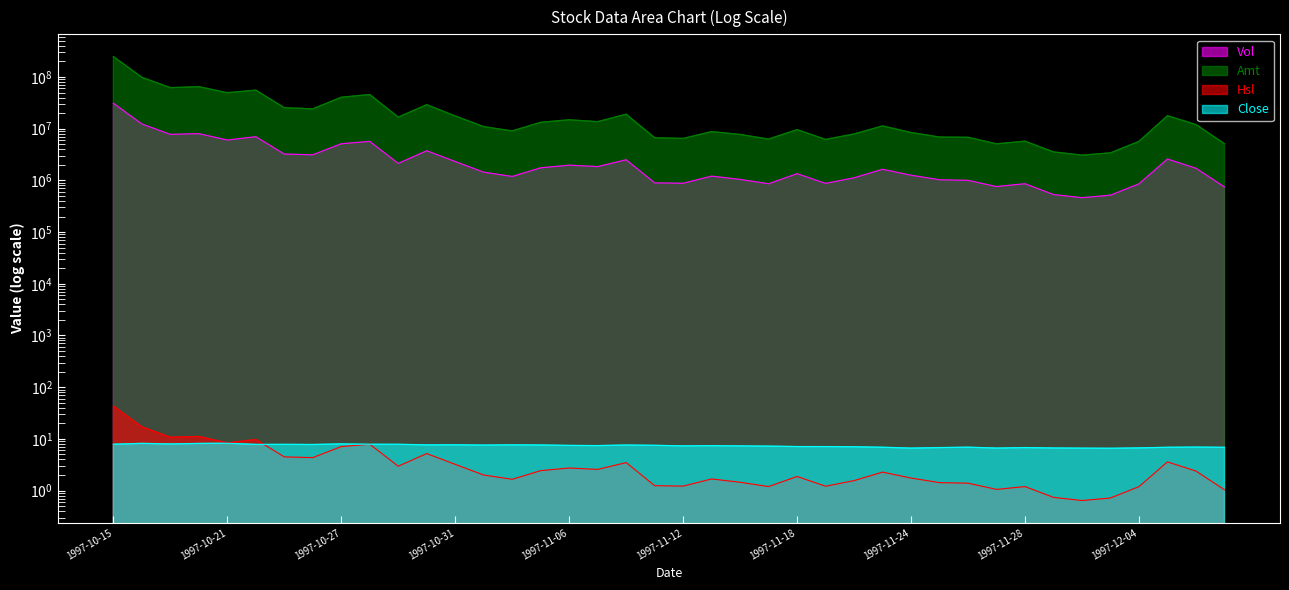

Reading left to right, extract all data points from this chart.

Vol: 31085817.0	12315308.0	7754116.0	8009943.0	6022434.0	6985273.0	3227651.0	3122947.0	5109684.0	5672829.0	2127478.0	3741205.0	2313466.0	1438560.0	1189768.0	1748844.0	1966313.0	1846637.0	2502563.0	895621.0	878200.0	1207768.0	1042559.0	860147.0	1347531.0	873723.0	1121580.0	1638901.0	1256653.0	1025984.0	1000136.0	758635.0	860524.0	531982.0	461934.0	516971.0	857734.0	2584243.0	1716155.0	747100.0
Amt: 248436056.0	98570433.0	62038957.0	64948548.0	49562482.0	55574740.0	25433541.0	24136626.0	40513162.0	45722872.0	16702174.0	29093876.0	17575280.0	10941613.0	9046559.0	13260567.0	14864409.0	13650358.0	19035094.0	6673704.0	6476861.0	8781583.0	7724345.0	6294562.0	9589724.0	6196423.0	7895569.0	11294078.0	8427172.0	6877224.0	6811246.0	5089855.0	5728970.0	3552111.0	3076101.0	3400256.0	5683392.0	17819469.0	12021049.0	5125168.0
Hsl: 43.2	17.1	10.8	11.1	8.4	9.7	4.5	4.3	7.1	7.9	3.0	5.2	3.2	2.0	1.7	2.4	2.7	2.6	3.5	1.2	1.2	1.7	1.4	1.2	1.9	1.2	1.6	2.3	1.7	1.4	1.4	1.1	1.2	0.7	0.6	0.7	1.2	3.6	2.4	1.0
Close: 7.9	8.2	8.0	8.2	8.2	7.8	7.8	7.8	8.0	7.9	7.8	7.7	7.7	7.6	7.7	7.6	7.5	7.4	7.6	7.5	7.3	7.4	7.3	7.2	7.1	7.1	7.0	6.9	6.6	6.8	6.9	6.6	6.8	6.7	6.6	6.6	6.7	6.9	6.9	6.9